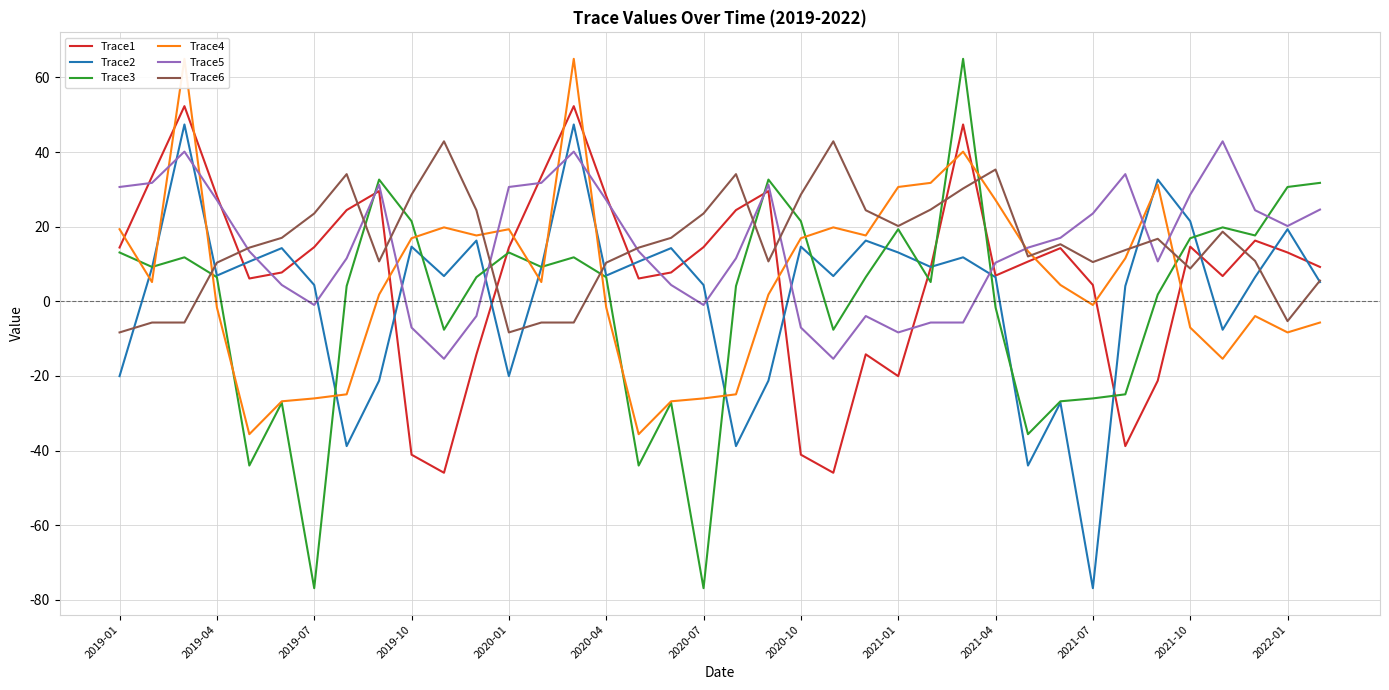

How many values in the Trace3 series exceed 6?

21